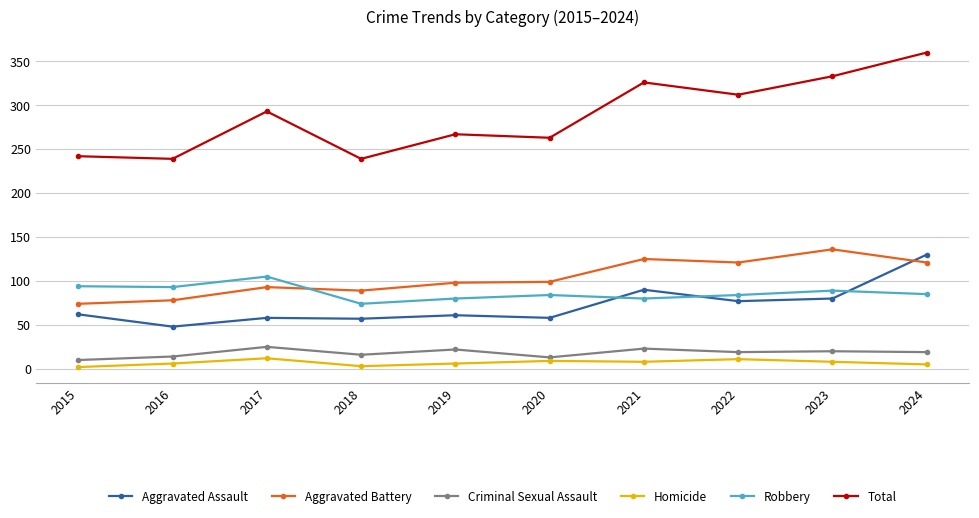

What is the difference between the Homicide values at 2019 and 2022?

5